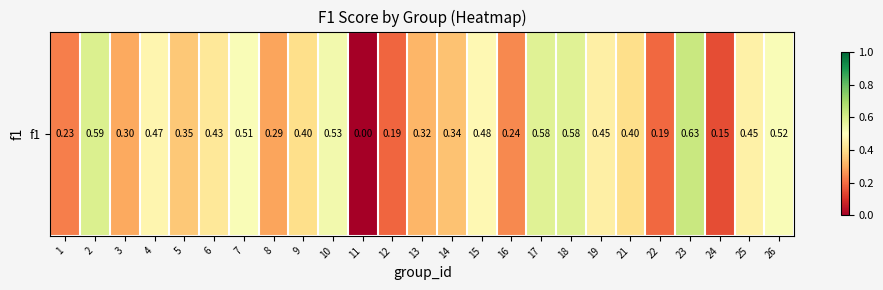

Reading right to left, extract all data points from this chart.

0.5	0.5	0.2	0.6	0.2	0.4	0.5	0.6	0.6	0.2	0.5	0.3	0.3	0.2	0.0	0.5	0.4	0.3	0.5	0.4	0.4	0.5	0.3	0.6	0.2